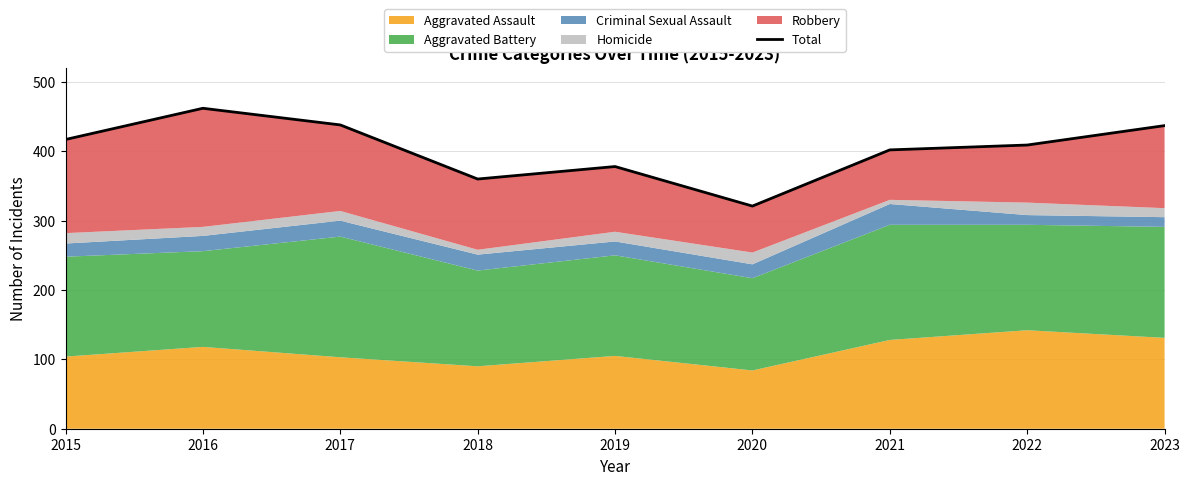

What is the greatest value displayed?

462